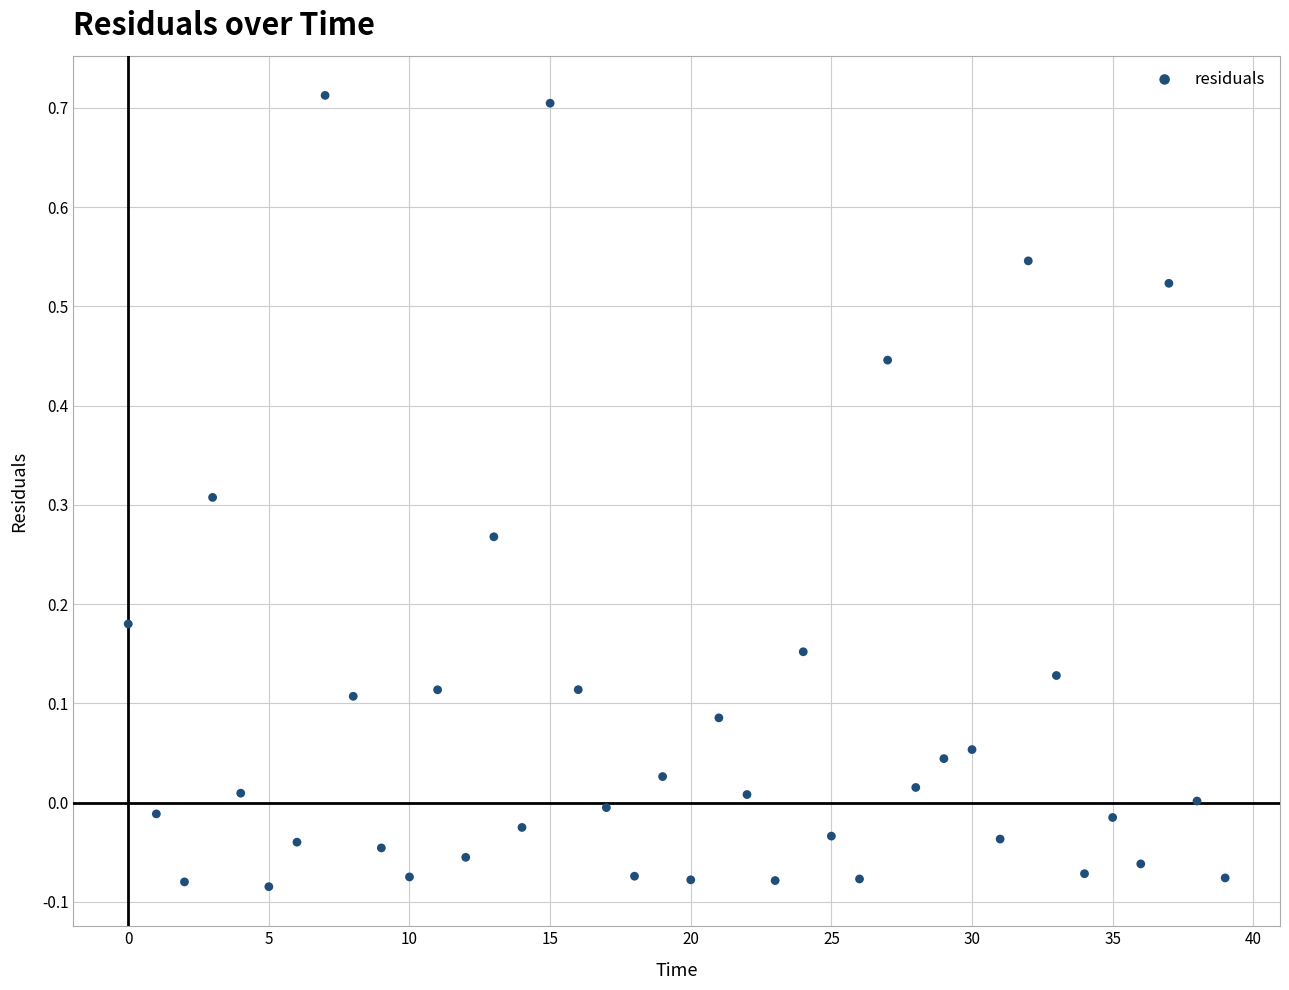

What is the range of Y values (max minus min)?

0.8